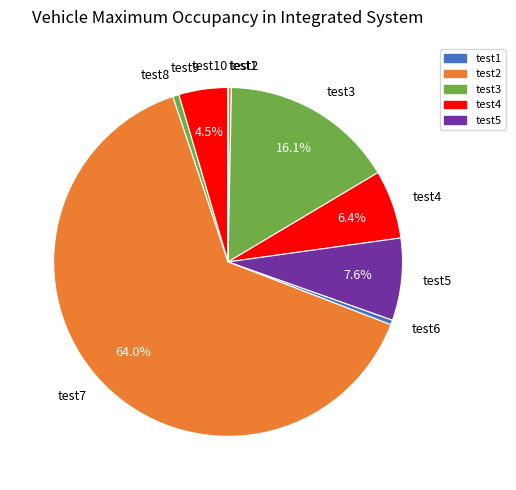

What is the majority slice?

test7